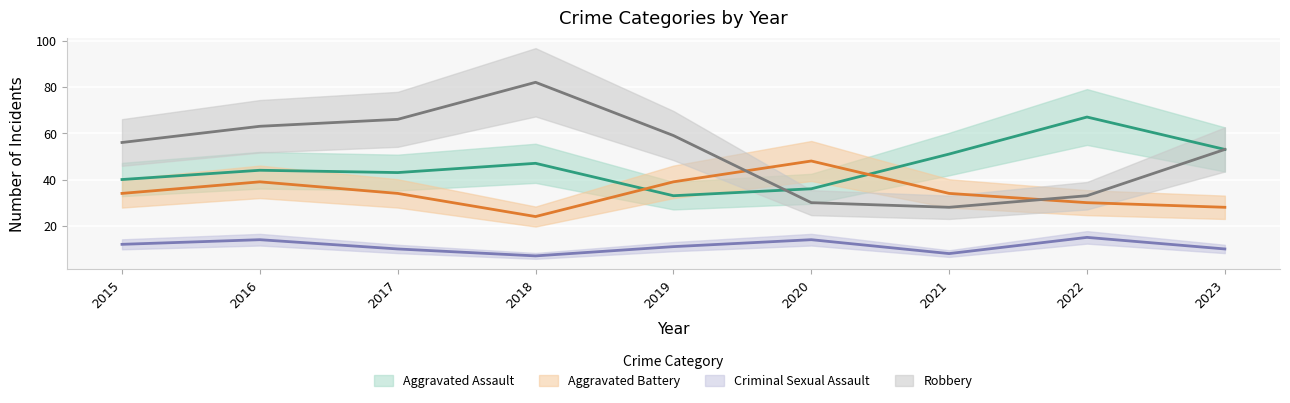

What is the spread (max minus min) of values at 2023?

43